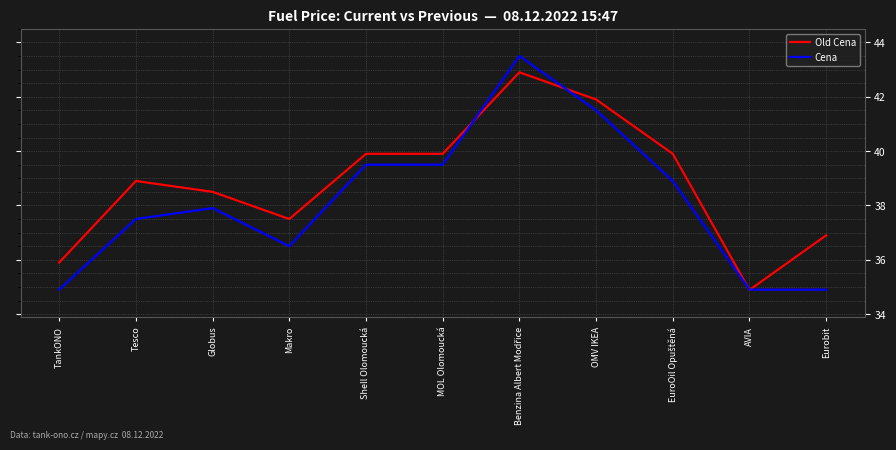

What is the total value across all series at OMV IKEA?

83.4